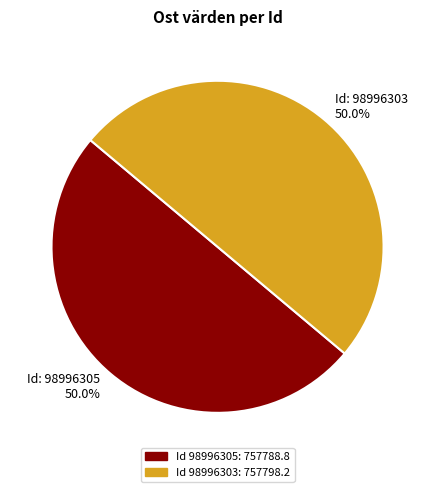

Is the sum of Id: 98996303 50.0% and Id: 98996305 50.0% greater than half?

Yes